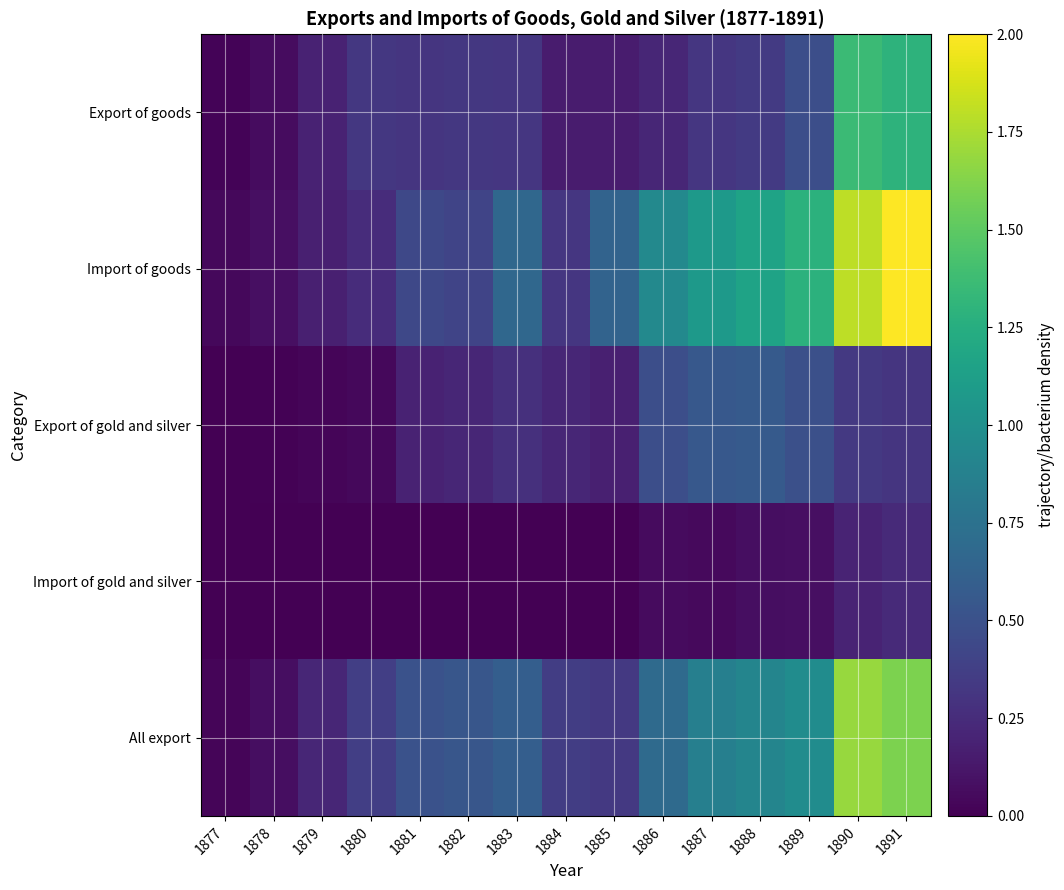

Reading left to right, what are all the values shown in this chart?

Export of goods: 1877=0.0	1878=0.1	1879=0.2	1880=0.3	1881=0.3	1882=0.3	1883=0.3	1884=0.2	1885=0.2	1886=0.2	1887=0.3	1888=0.3	1889=0.5	1890=1.4	1891=1.3
Import of goods: 1877=0.0	1878=0.1	1879=0.2	1880=0.3	1881=0.4	1882=0.4	1883=0.7	1884=0.3	1885=0.6	1886=0.9	1887=1.1	1888=1.2	1889=1.3	1890=1.8	1891=2.0
Export of gold and silver: 1877=0.0	1878=0.0	1879=0.0	1880=0.0	1881=0.2	1882=0.2	1883=0.3	1884=0.2	1885=0.2	1886=0.5	1887=0.5	1888=0.6	1889=0.5	1890=0.3	1891=0.3
Import of gold and silver: 1877=0.0	1878=0.0	1879=0.0	1880=0.0	1881=0.0	1882=0.0	1883=0.0	1884=0.0	1885=0.0	1886=0.1	1887=0.1	1888=0.1	1889=0.1	1890=0.2	1891=0.2
All export: 1877=0.0	1878=0.1	1879=0.2	1880=0.4	1881=0.5	1882=0.5	1883=0.6	1884=0.4	1885=0.3	1886=0.7	1887=0.9	1888=0.9	1889=1.0	1890=1.7	1891=1.6